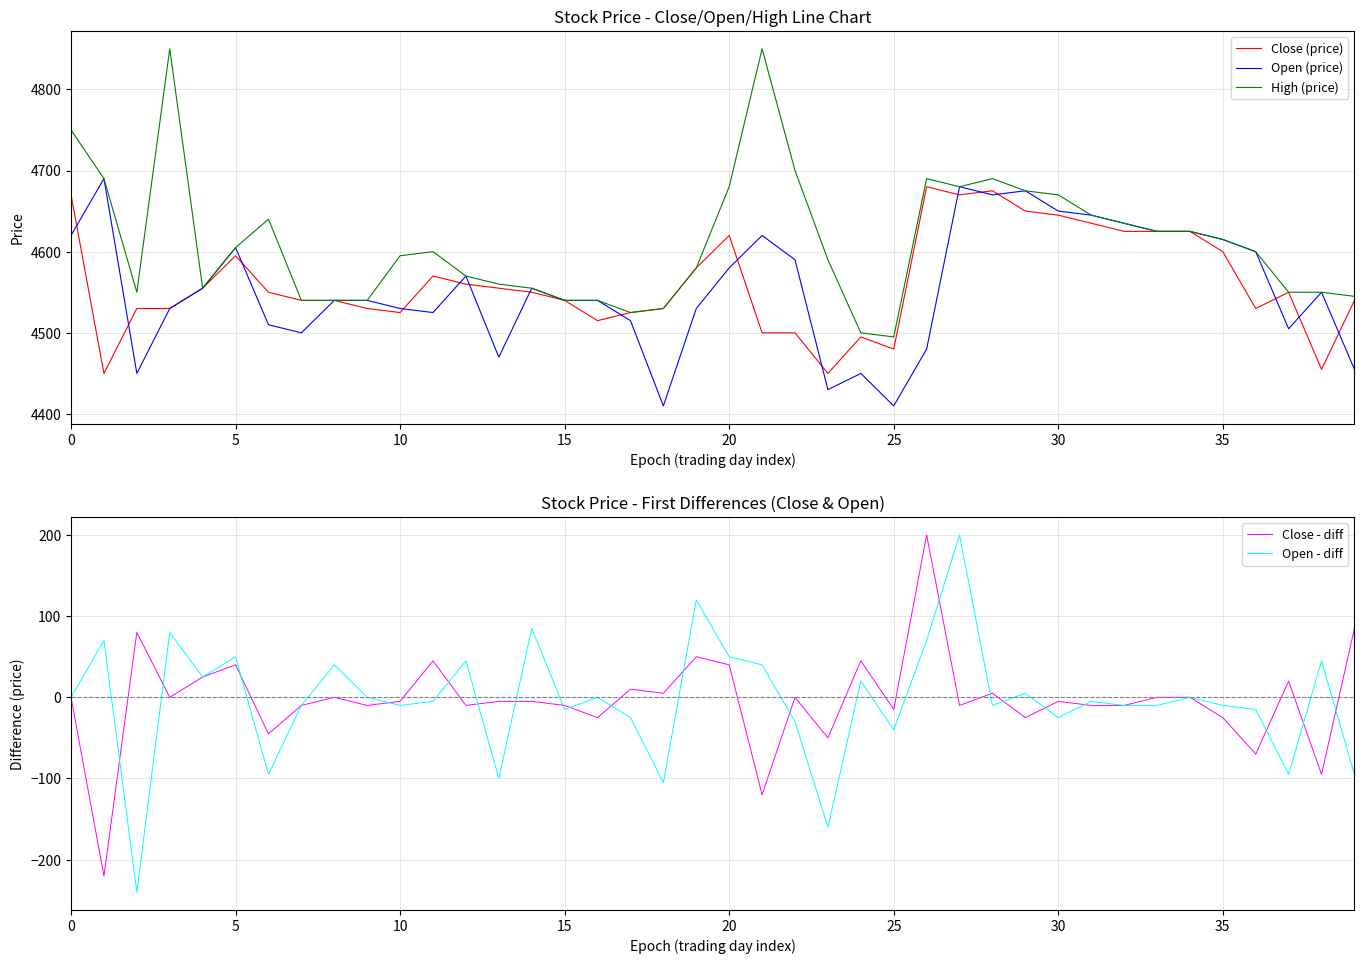

How many intersections are there between Open - diff and Close - diff?

20